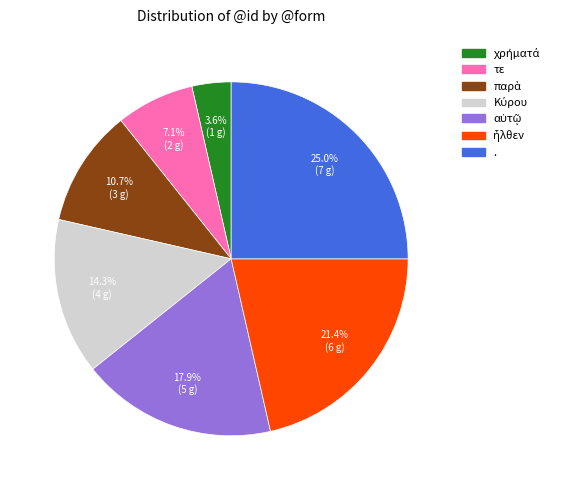

Which slice is the largest?

.